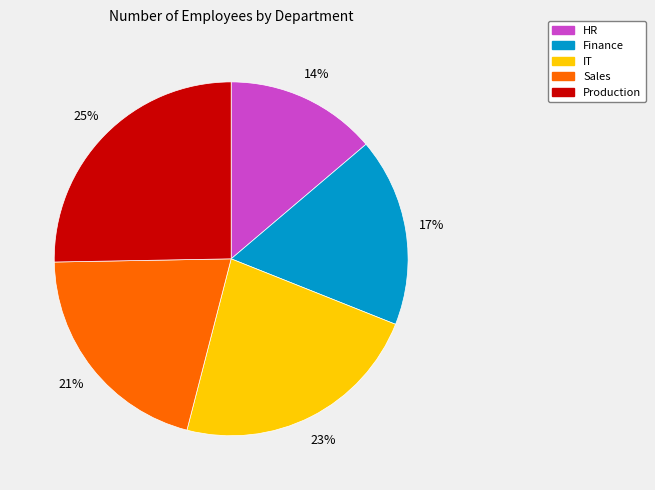

Which category has the biggest portion of the pie?

Production